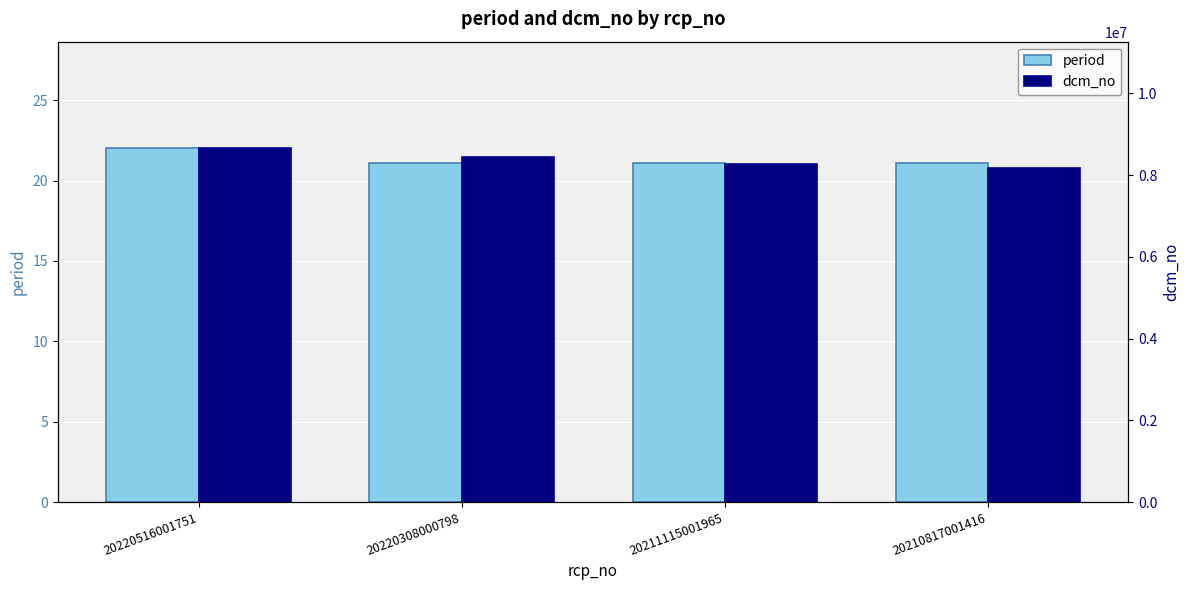

What is the maximum value shown in the chart?

8664658.0